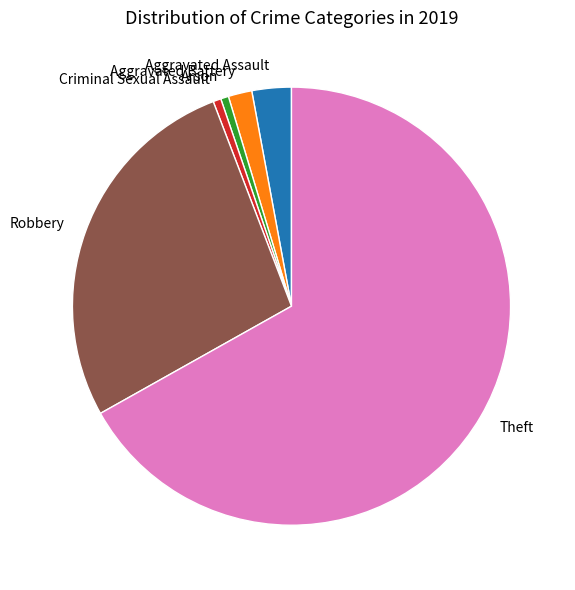

The Theft slice represents 67% of the pie. True or false?

True